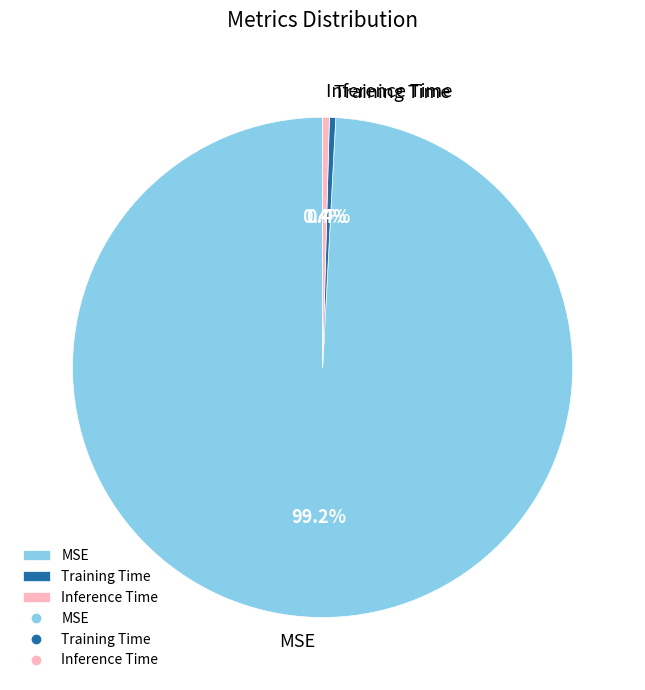

Is the sum of Training Time and MSE greater than half?

Yes